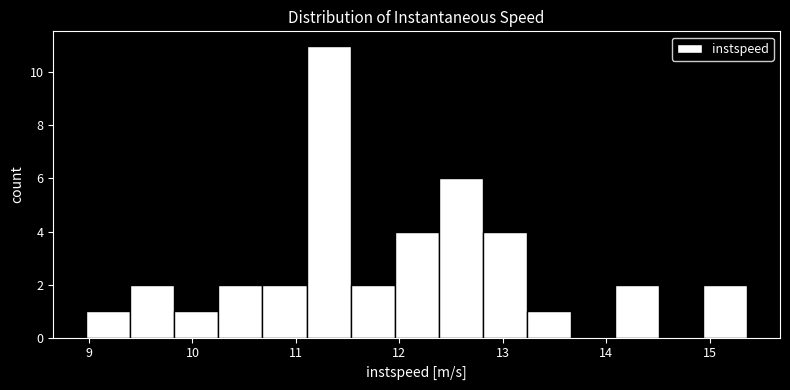

Reading left to right, transcribe this chart: for each bar, give the range it covers on the x-axis and its height. Neither the bar edges nor the heights are printed on the chart, so give them approximately, as read against the axes.

9.0 to 9.4: 1
9.4 to 9.8: 2
9.8 to 10.3: 1
10.3 to 10.7: 2
10.7 to 11.1: 2
11.1 to 11.5: 11
11.5 to 12.0: 2
12.0 to 12.4: 4
12.4 to 12.8: 6
12.8 to 13.2: 4
13.2 to 13.7: 1
13.7 to 14.1: 0
14.1 to 14.5: 2
14.5 to 14.9: 0
14.9 to 15.4: 2